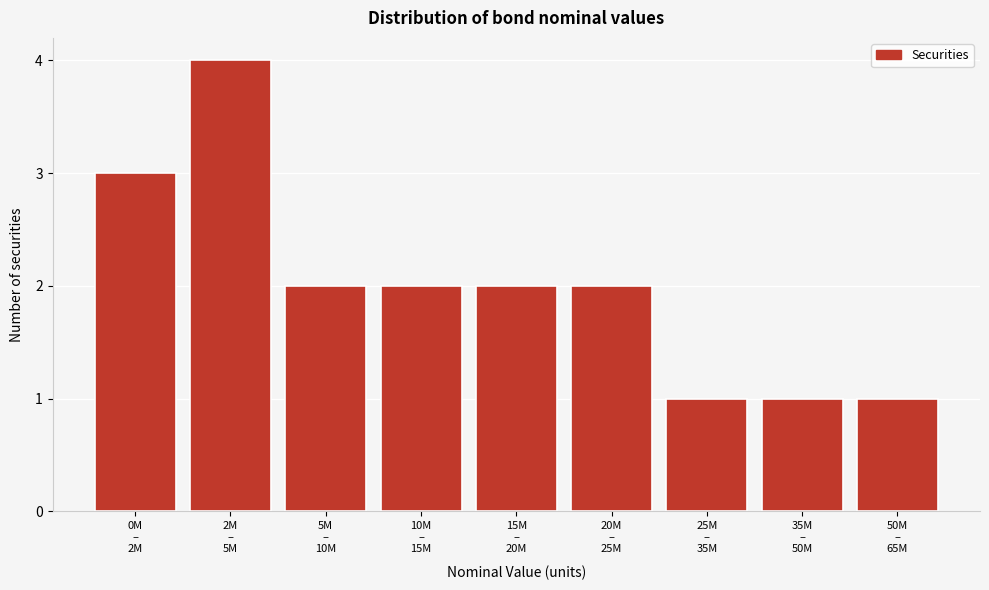

Reading left to right, transcribe all the data shown in this chart.

3	4	2	2	2	2	1	1	1